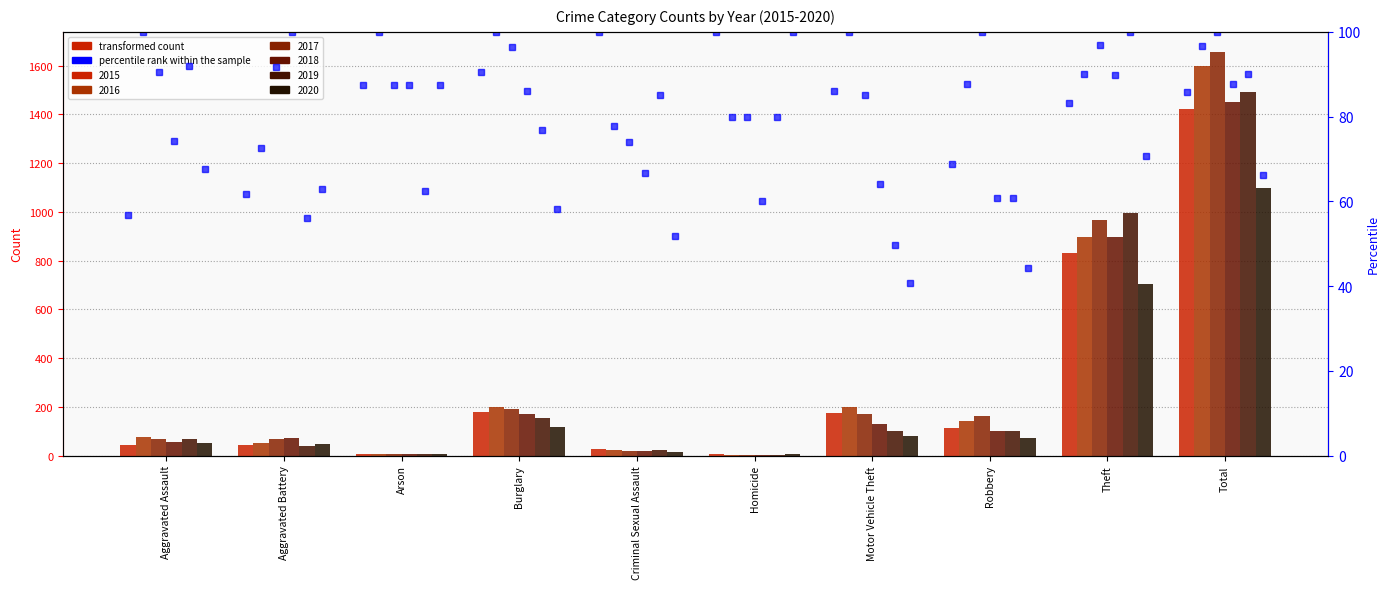

What is the value of the 2020 bar at the 8th from the left?

72